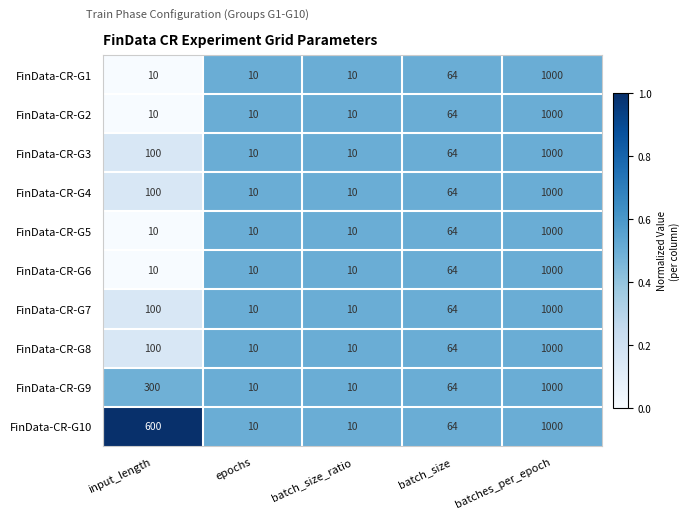

What is the difference between the FinData-CR-G10 values at batch_size_ratio and batch_size?

54